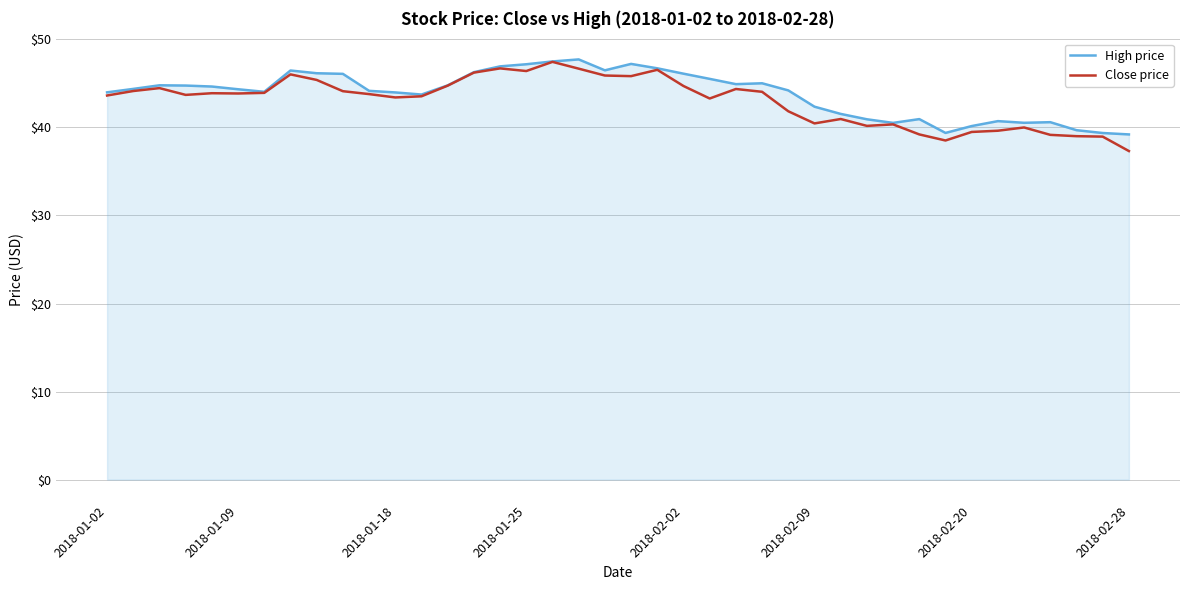

What is the maximum value for High price?

47.7